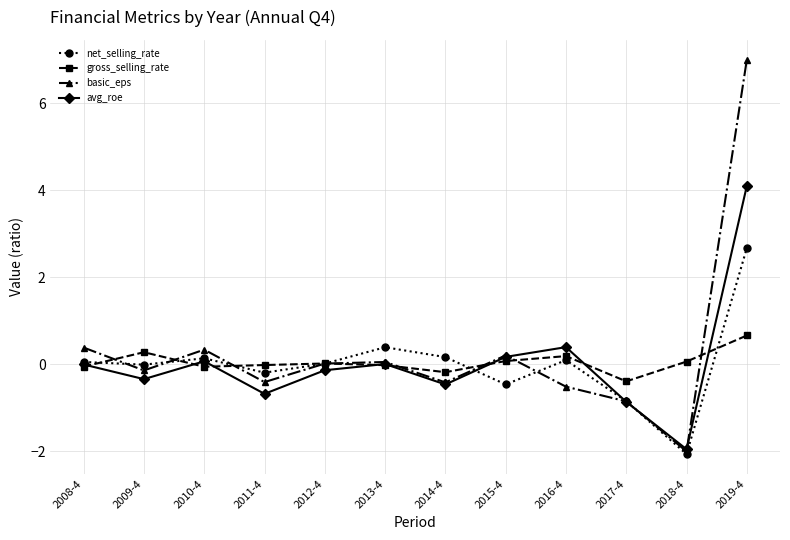

What is the value of the gross_selling_rate point at the 3rd from the left?

-0.1